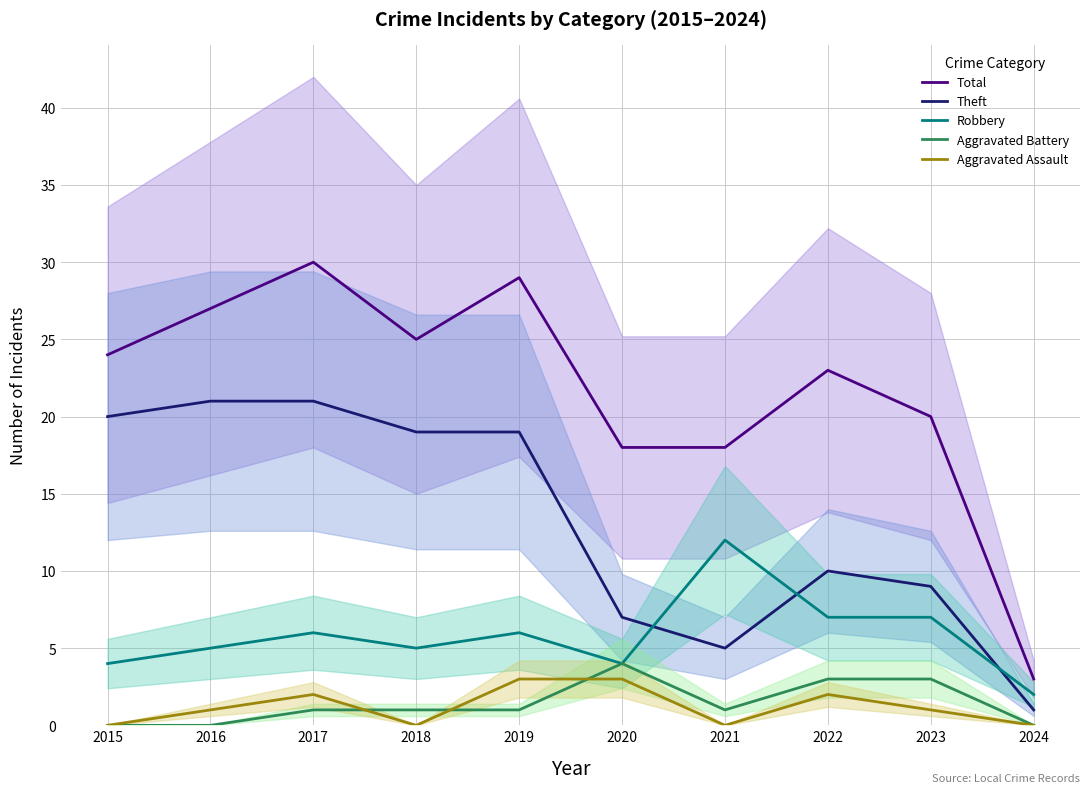

How many intersections are there between Aggravated Battery and Aggravated Assault?

3